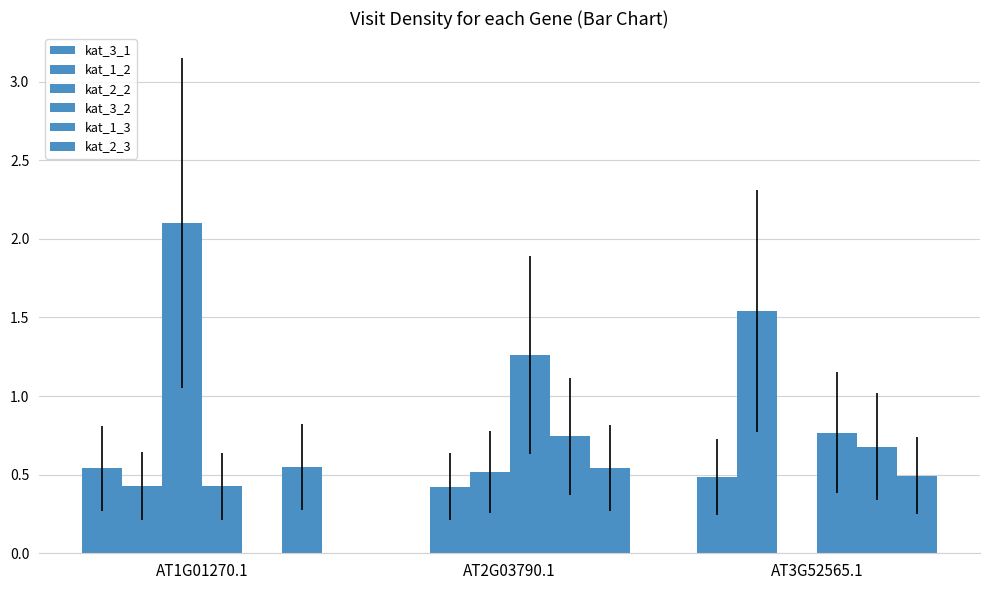

Count the number of data series in this chart.

6